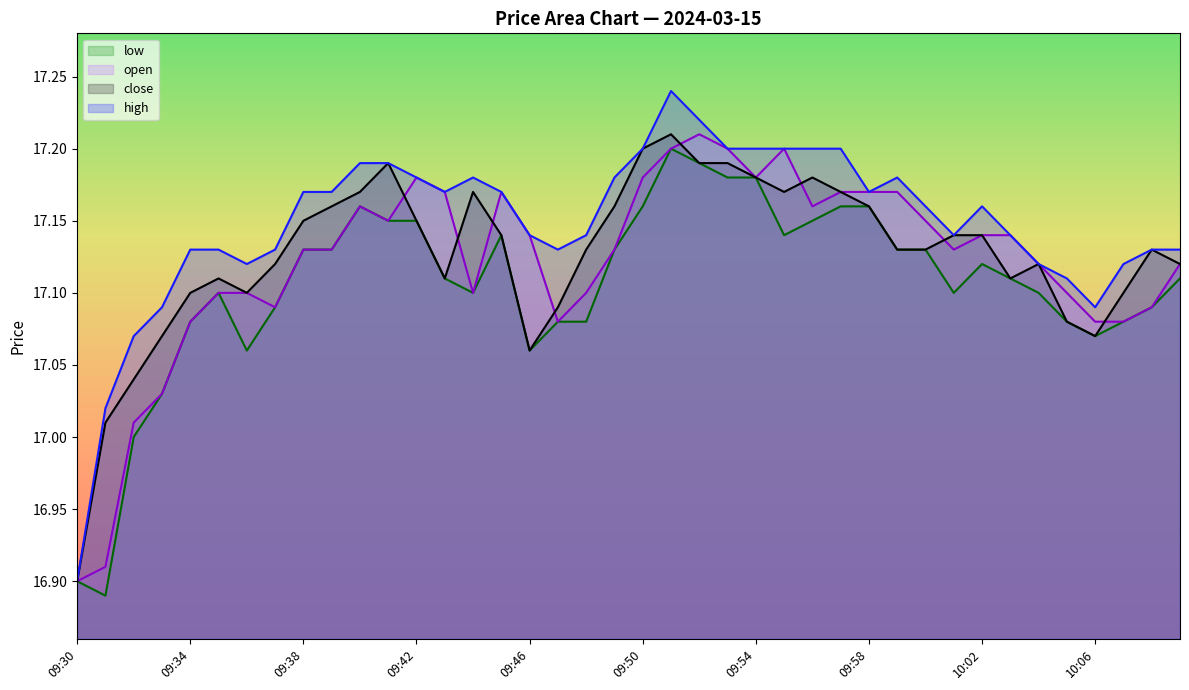

Rank the categories by close value from highest to lowest.

09:51, 09:50, 09:41, 09:52, 09:53, 09:54, 09:56, 09:40, 09:44, 09:55, 09:57, 09:39, 09:49, 09:58, 09:38, 09:42, 09:45, 10:01, 10:02, 09:48, 09:59, 10:00, 10:08, 09:37, 10:04, 10:09, 09:35, 09:43, 10:03, 09:34, 09:36, 10:07, 09:47, 10:05, 09:33, 10:06, 09:46, 09:32, 09:31, 09:30